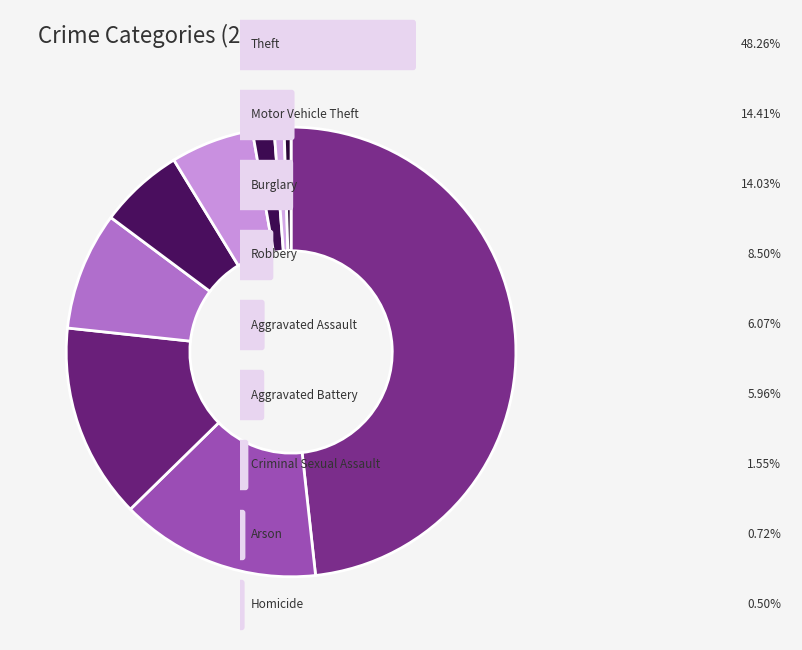

Is there a majority slice in this chart?

No